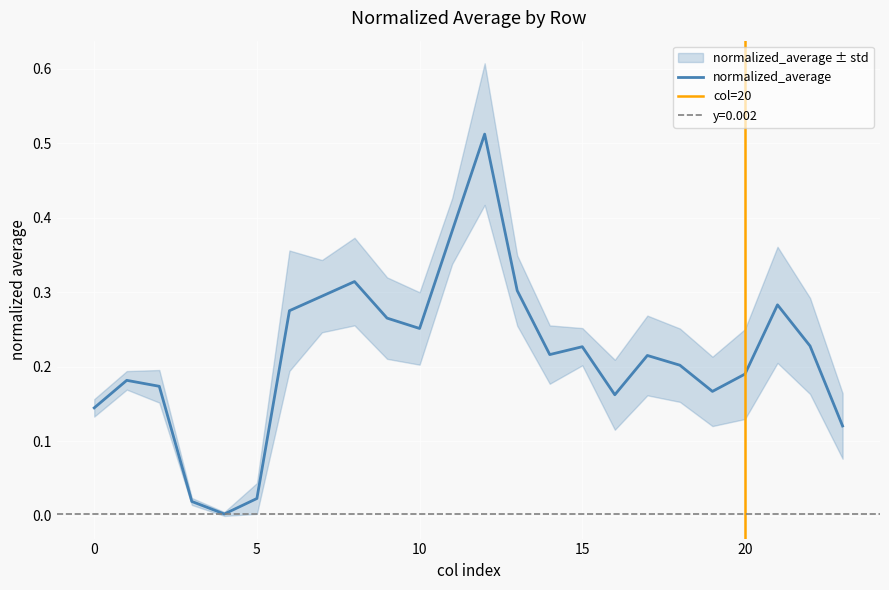

What is the sum of all values?

5.2